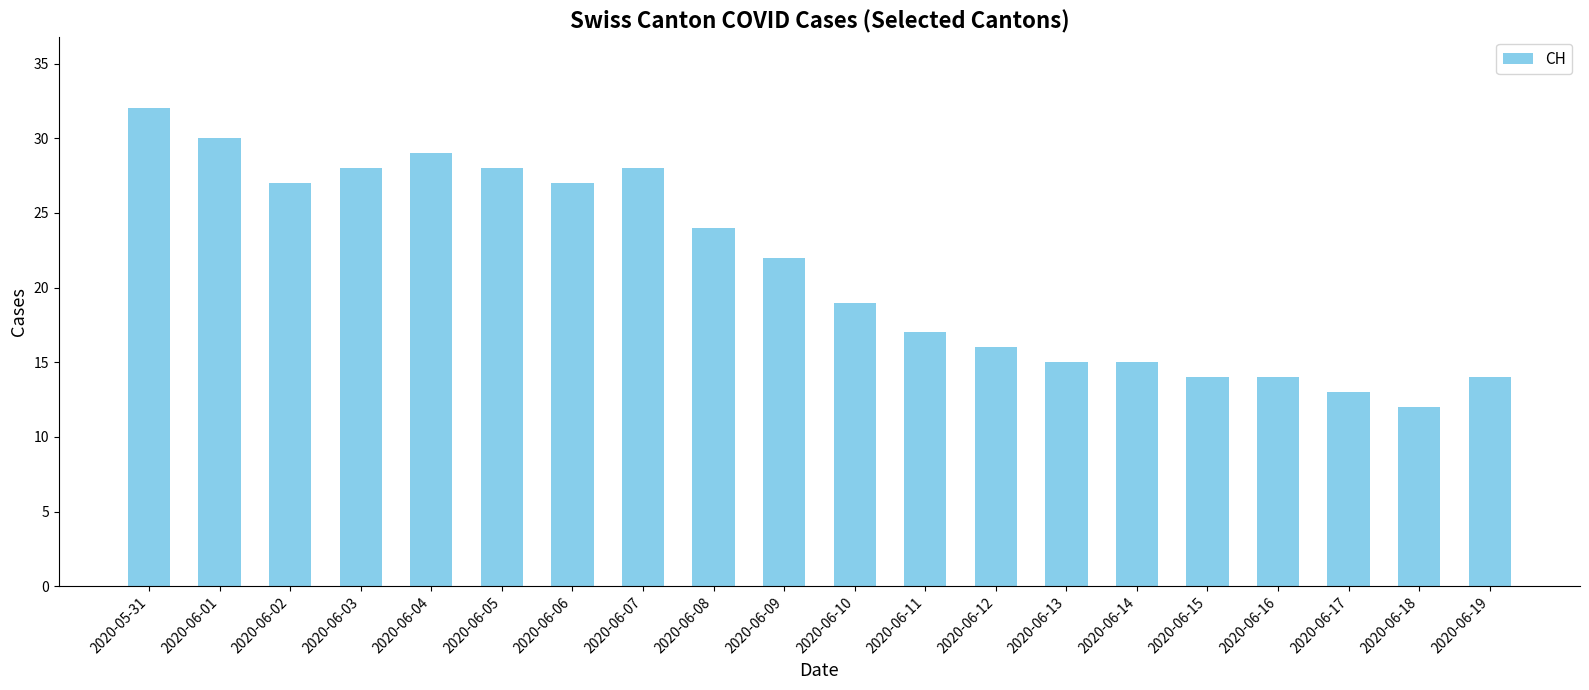

Which category has the lowest value across all series?

2020-06-18